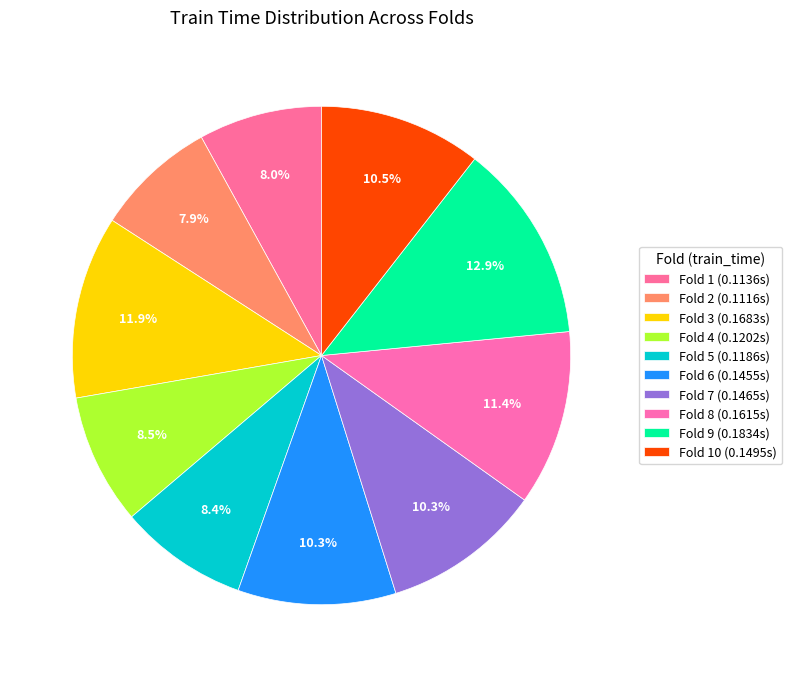

Which category has the smallest portion of the pie?

Fold 2